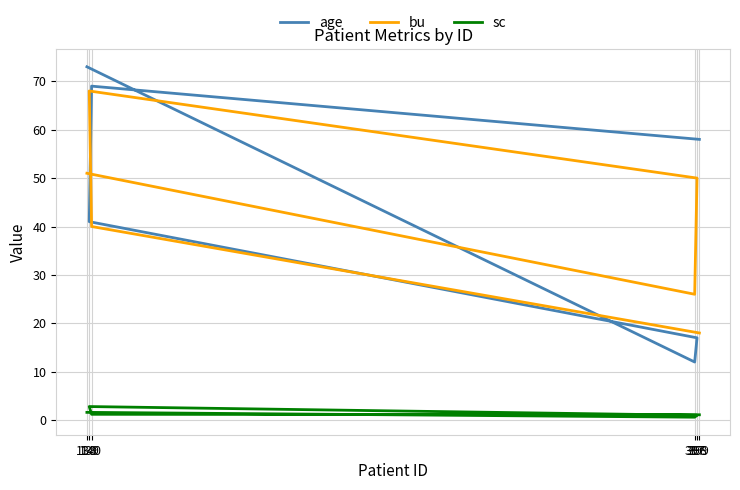

True or false: bu has a value of 29.7 at 138.

False